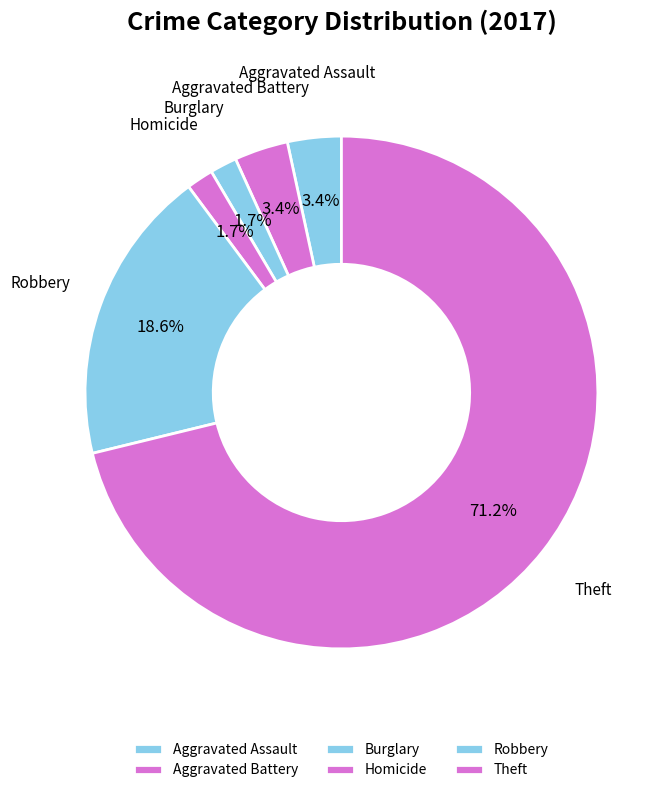

What is the largest slice in the pie chart?

Theft